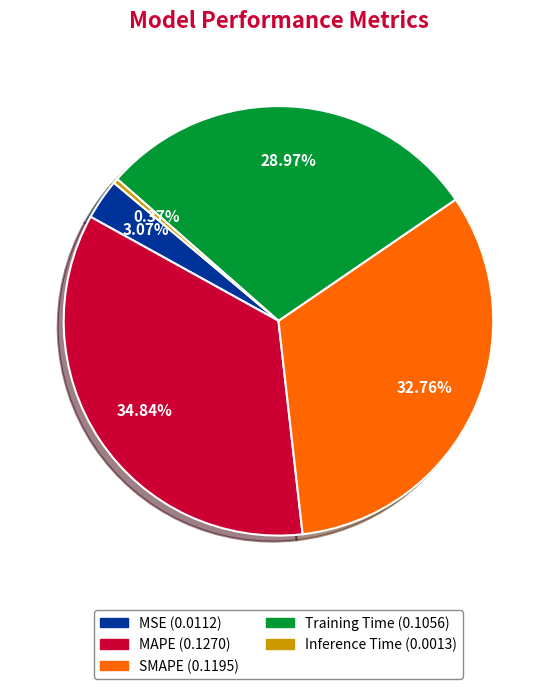

Which has a higher value, SMAPE or Training Time?

SMAPE